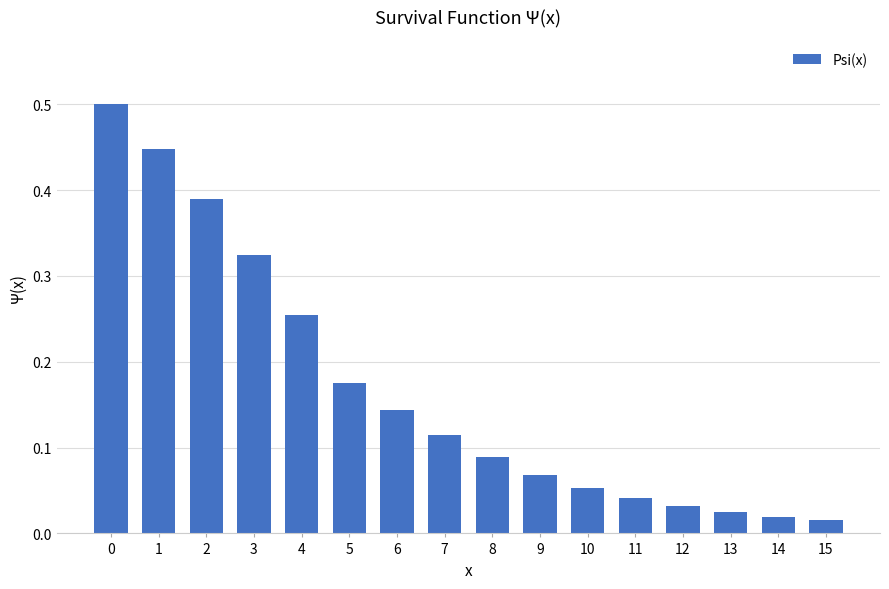

What is the sum of all values?

2.7